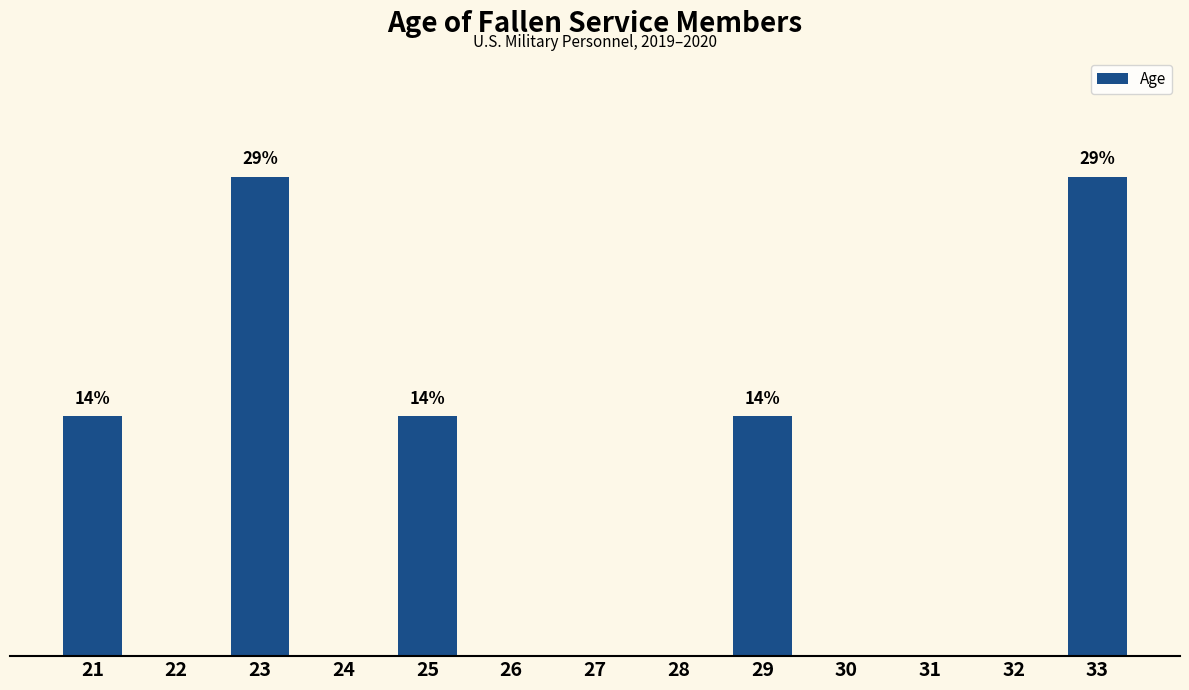

List the labels in order of value, smallest first.

22, 24, 26, 27, 28, 30, 31, 32, 21, 25, 29, 23, 33